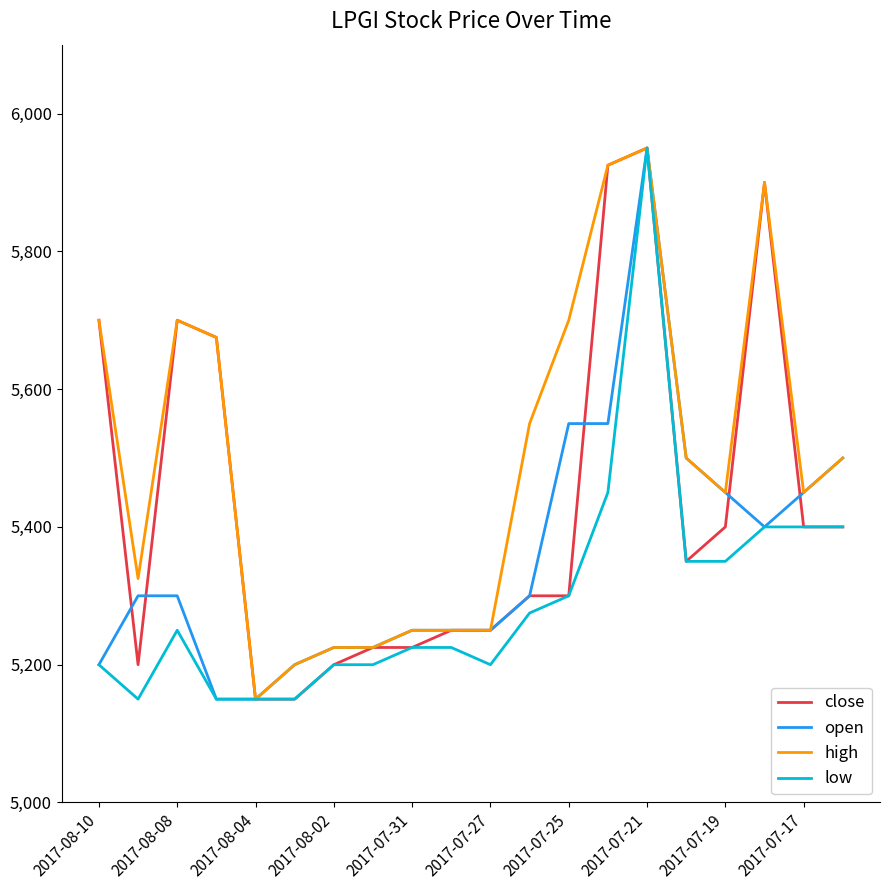

How many lines are shown in the chart?

4